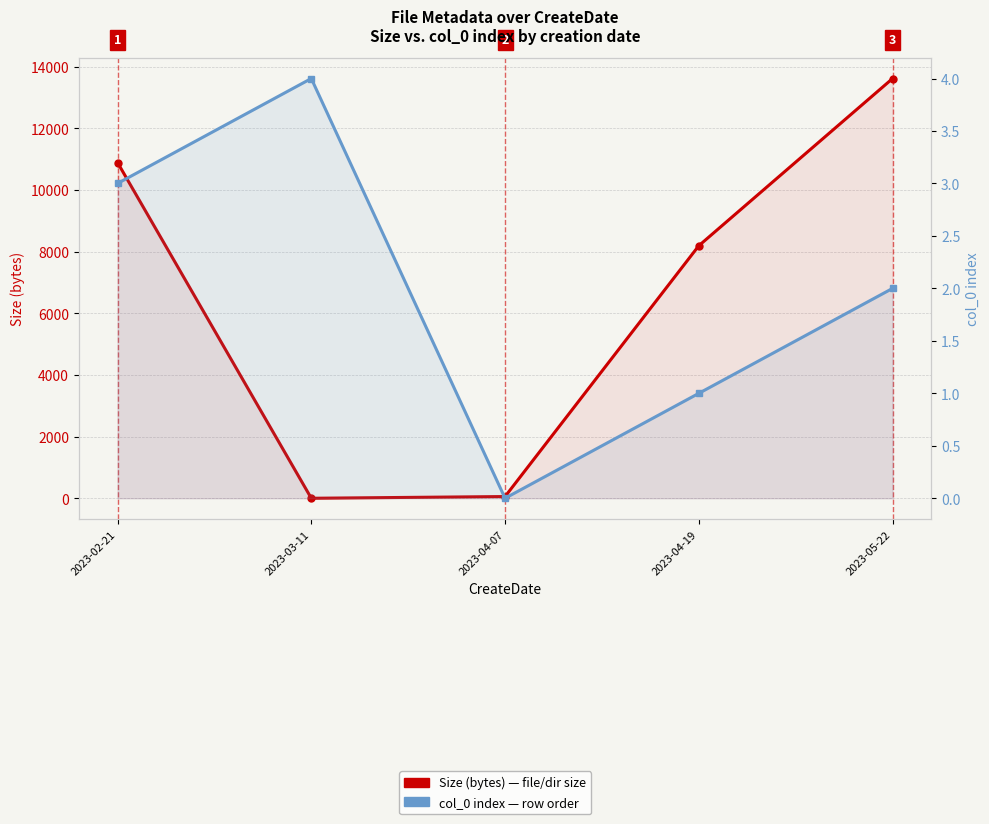

Which category has the highest value in the col_0 index series?

2023-03-11